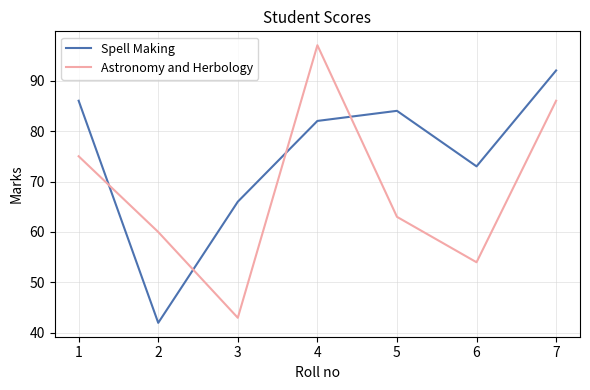

Is the value of Astronomy and Herbology at 1 greater than the value of Spell Making at 5?

No